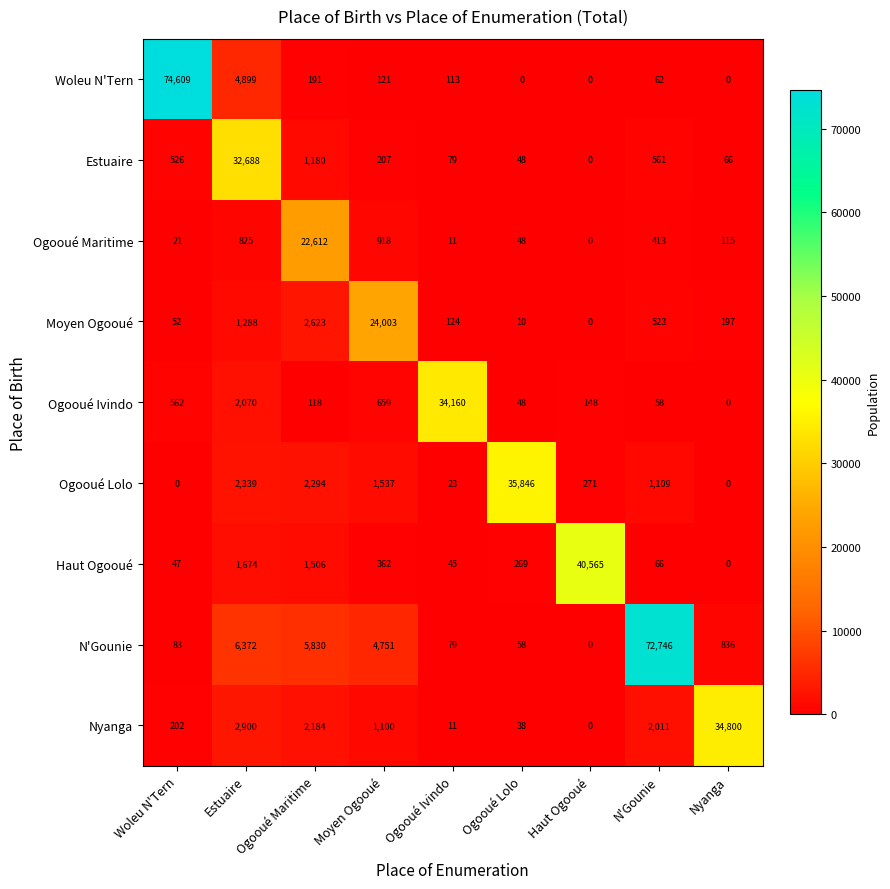

The Ogooué Maritime series shows 21 at Woleu N'Tern. True or false?

True